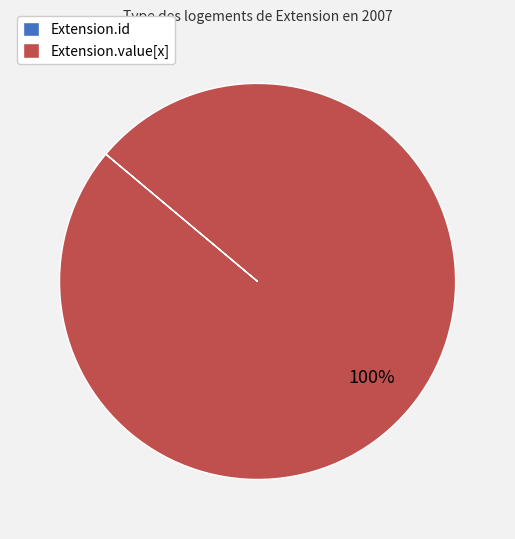

To the nearest percent, what is the average slice percentage?

50%